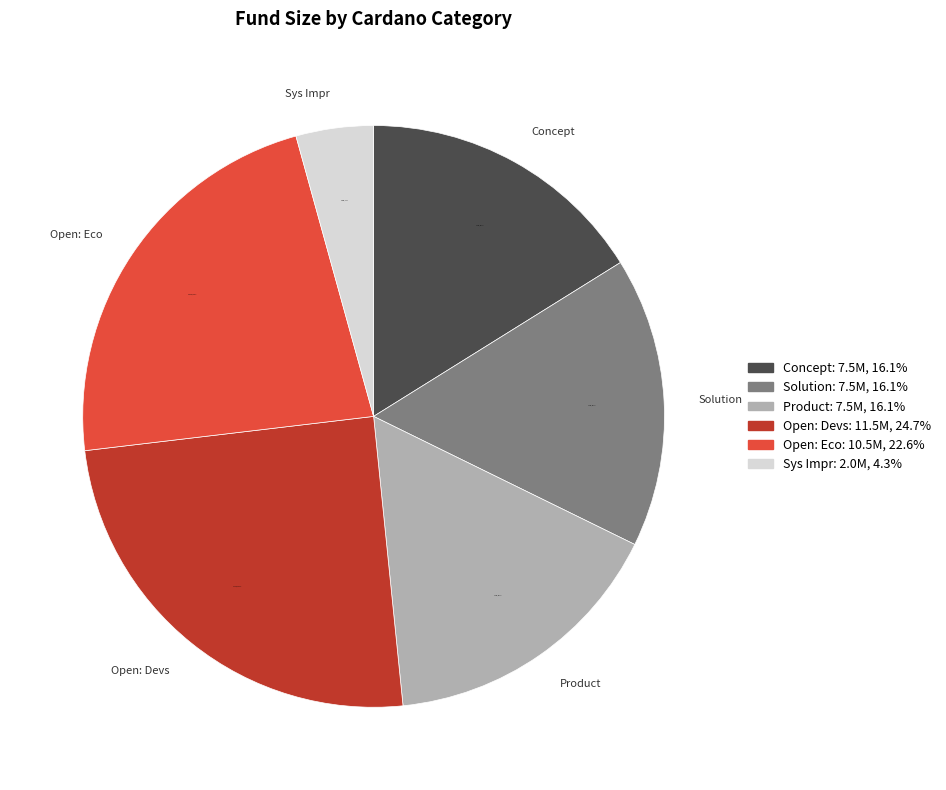

Is there a majority slice in this chart?

No